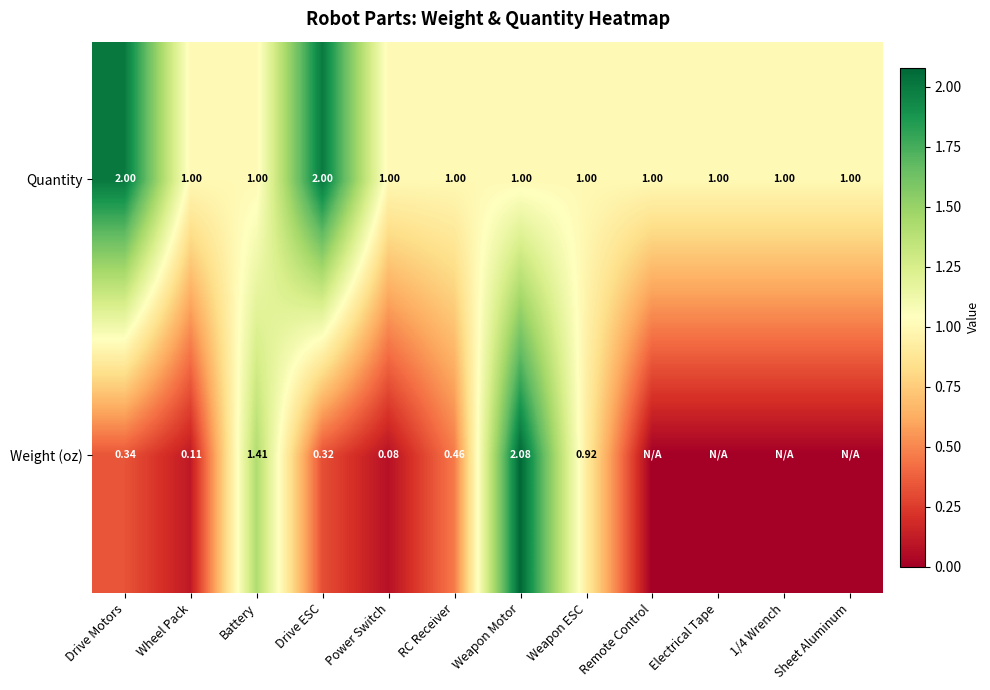

At RC Receiver, list the series in order from largest to smallest.

Quantity, Weight (oz)